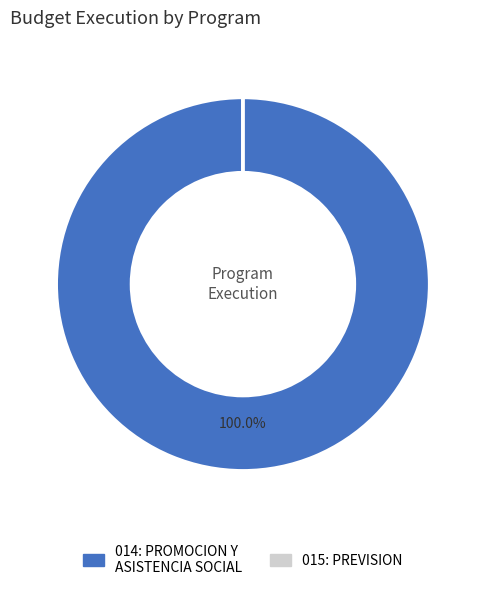

Which category has the biggest portion of the pie?

014: PROMOCION Y ASISTENCIA SOCIAL